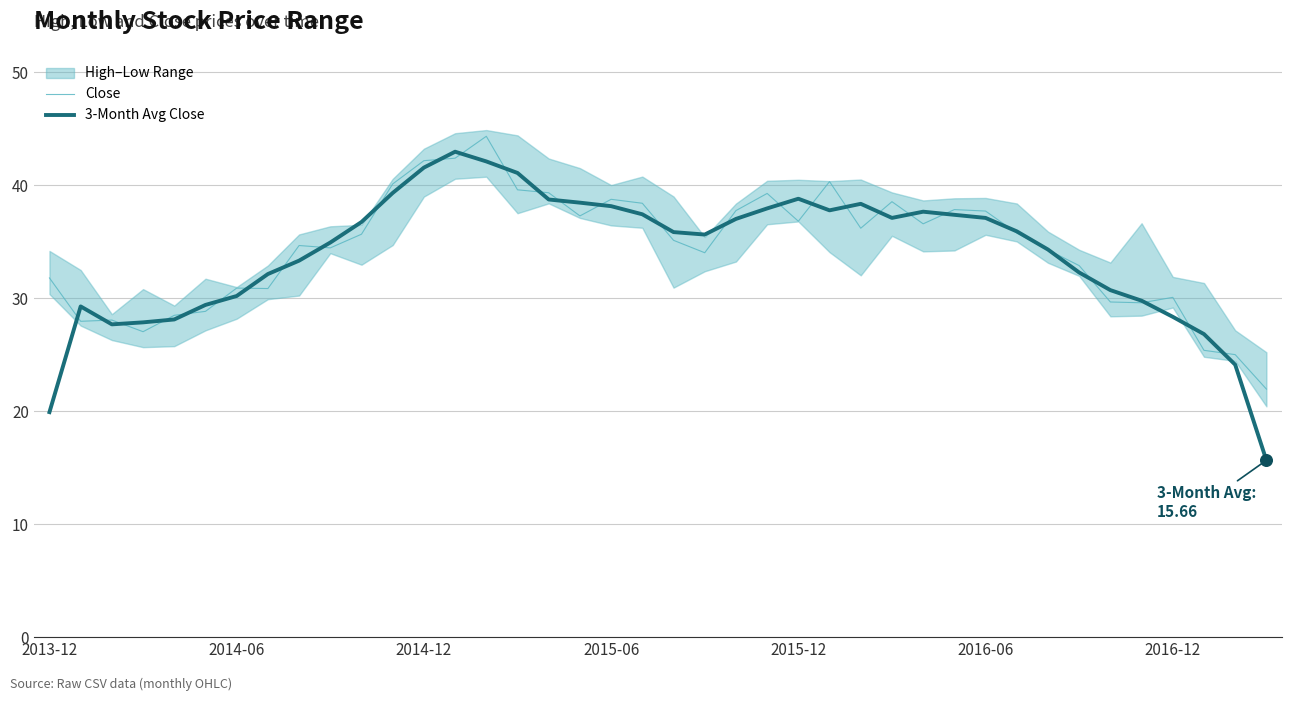

What is the total value across all series at 14?

86.5